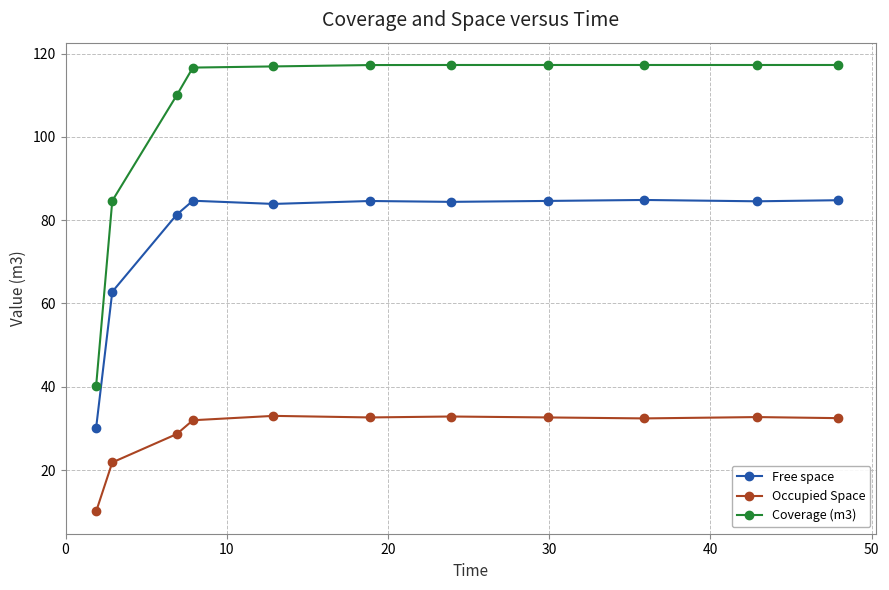

True or false: Free space has more than 1 interior local peaks.

True